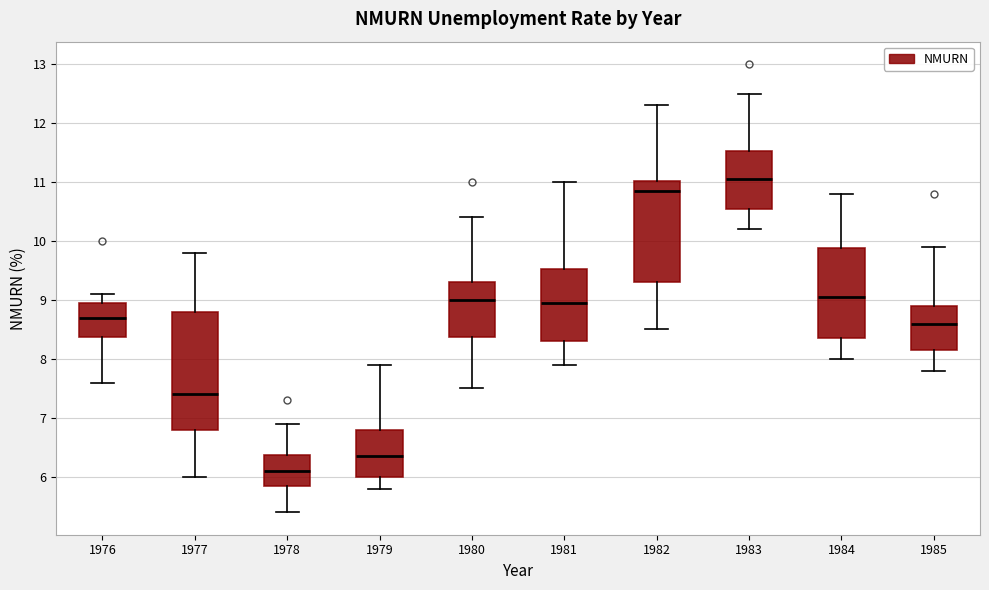

Which box is the tallest, from its lower edge to its upper edge?

1977